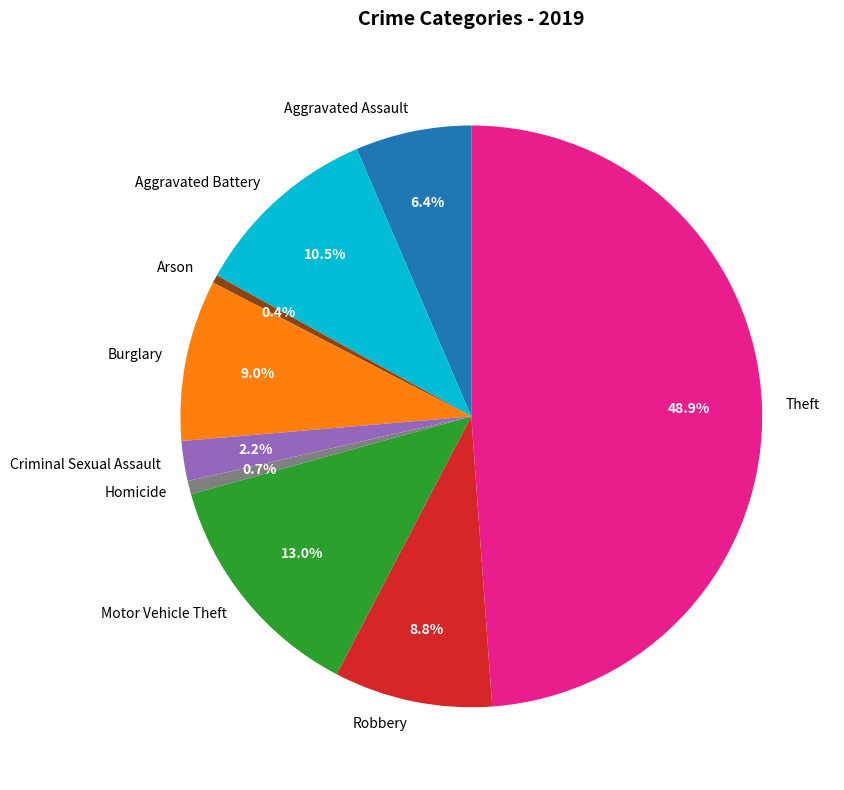

Which slice is the largest?

Theft